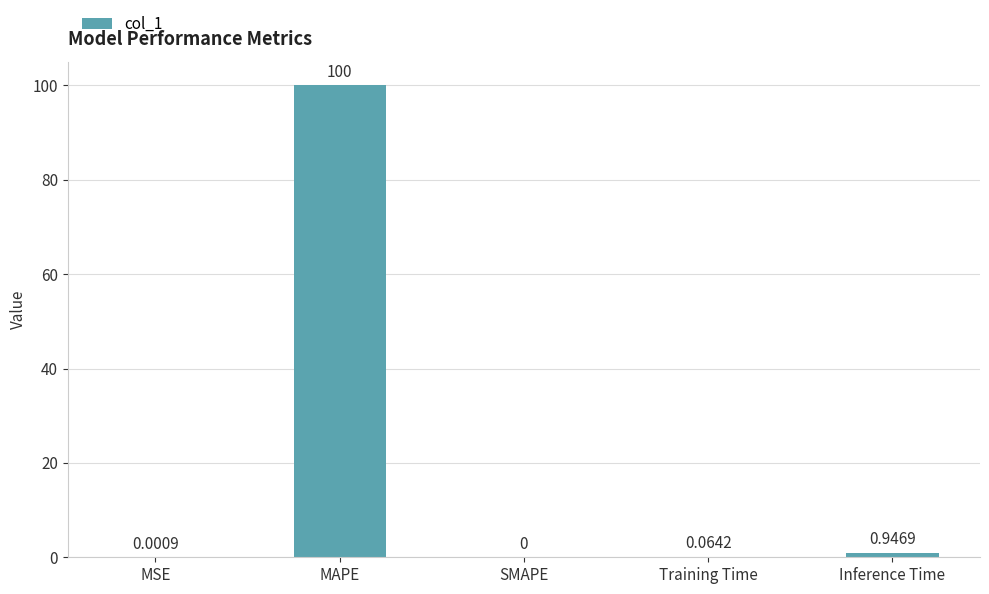

The chart shows a value of 0.0 at MSE. True or false?

True